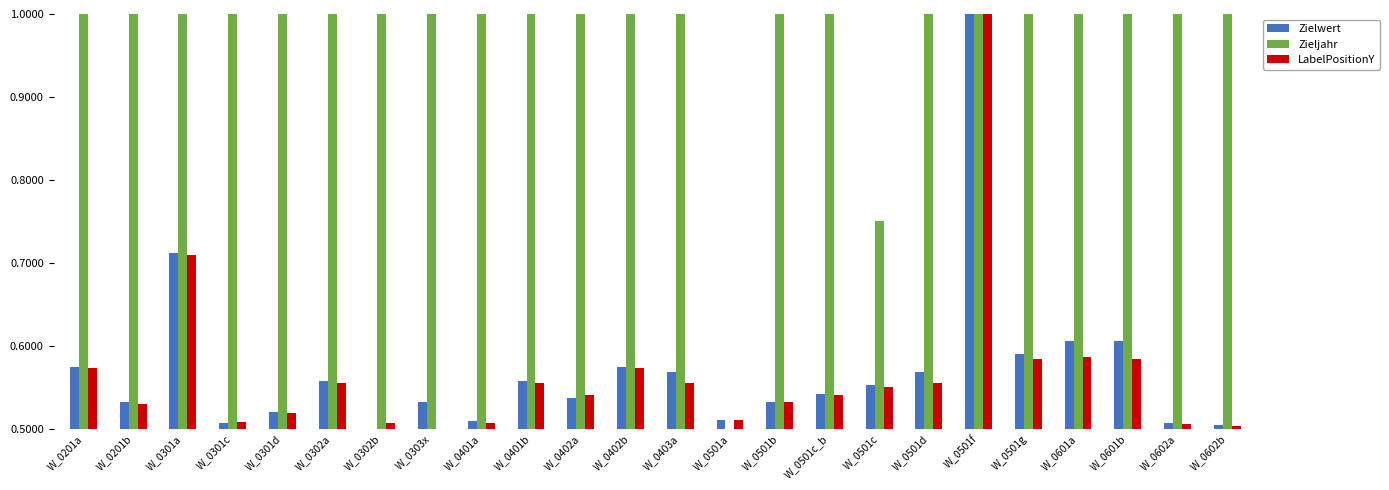

What is the difference between the highest and lowest values at W_0402b?

0.4